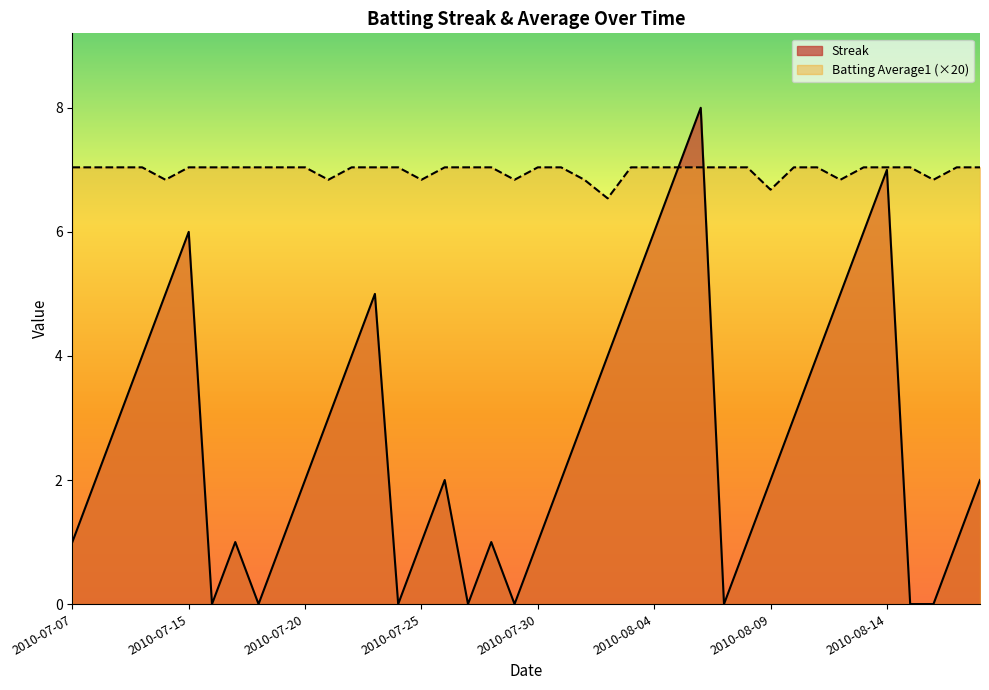

The value of Batting Average1 at 2010-08-11 is 7.0. True or false?

True